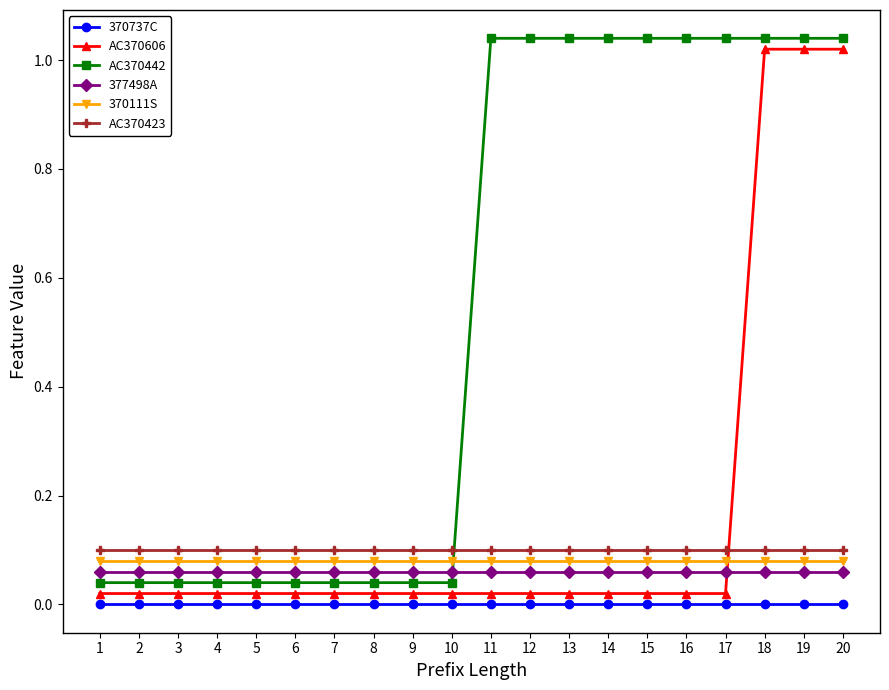

At which category does the chart reach its minimum across all series?

1